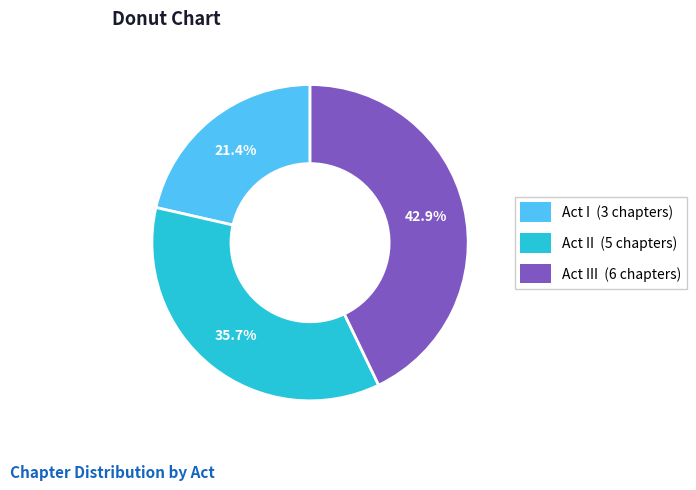

Is there any slice that represents more than half of the pie?

No